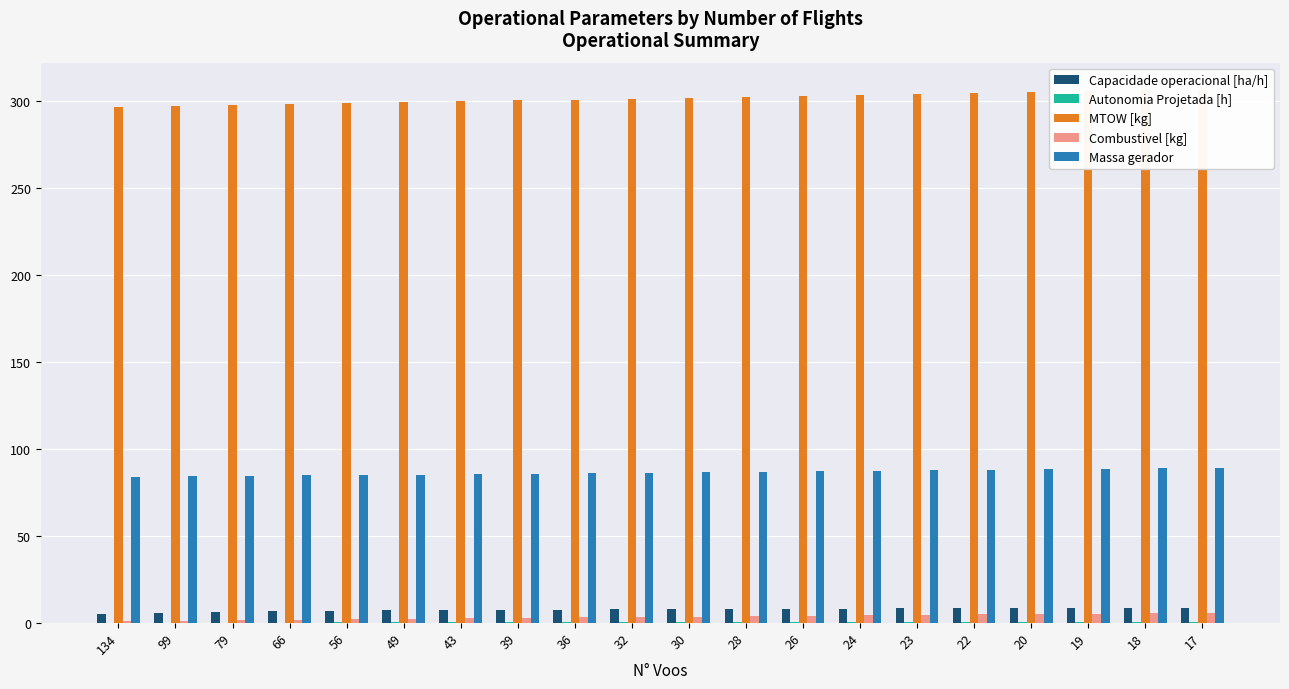

Between 56 and 39, which series saw the biggest shift?

MTOW [kg]